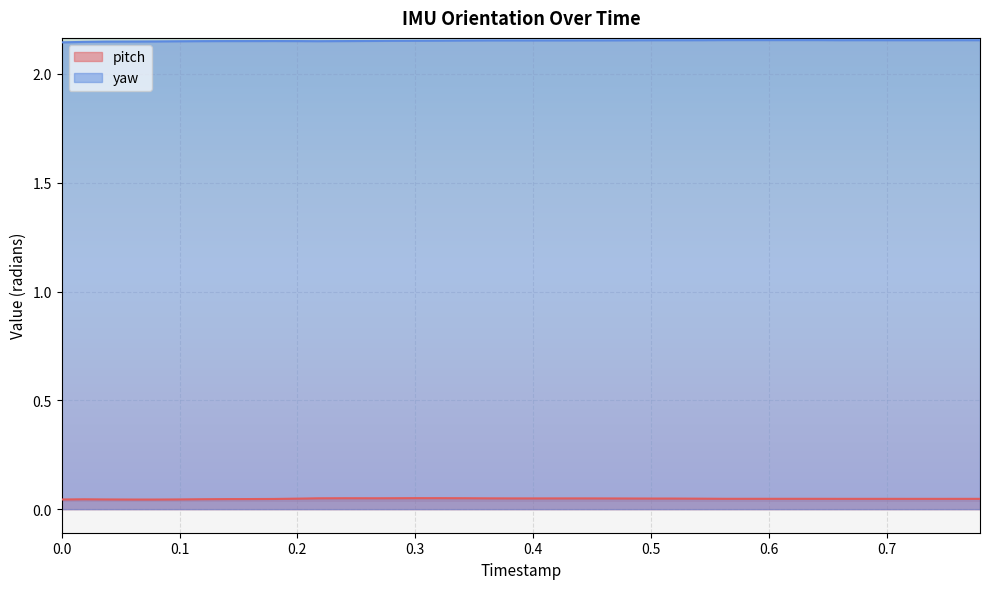

True or false: pitch and yaw intersect in this chart.

False